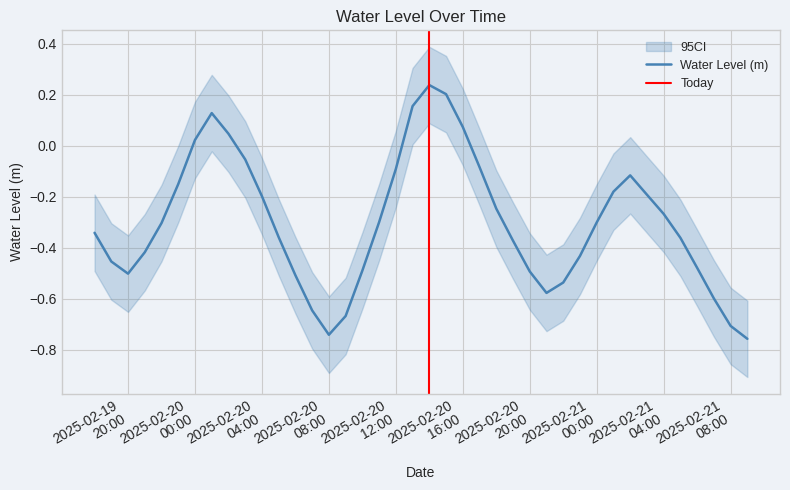

What is the smallest value displayed?

-0.8